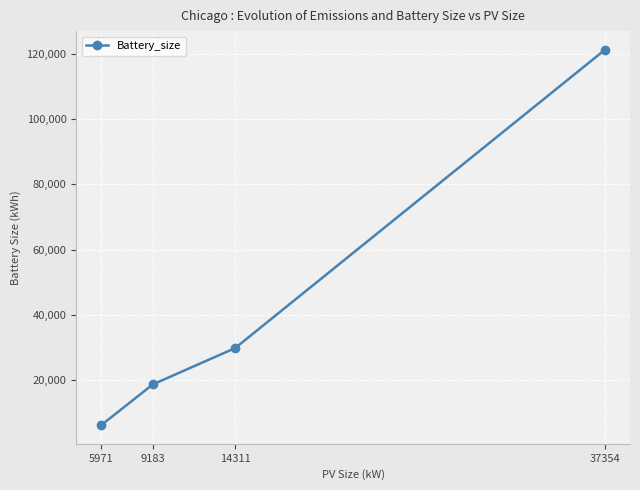

Is it true that the value at 37354 is 121192.4?

True